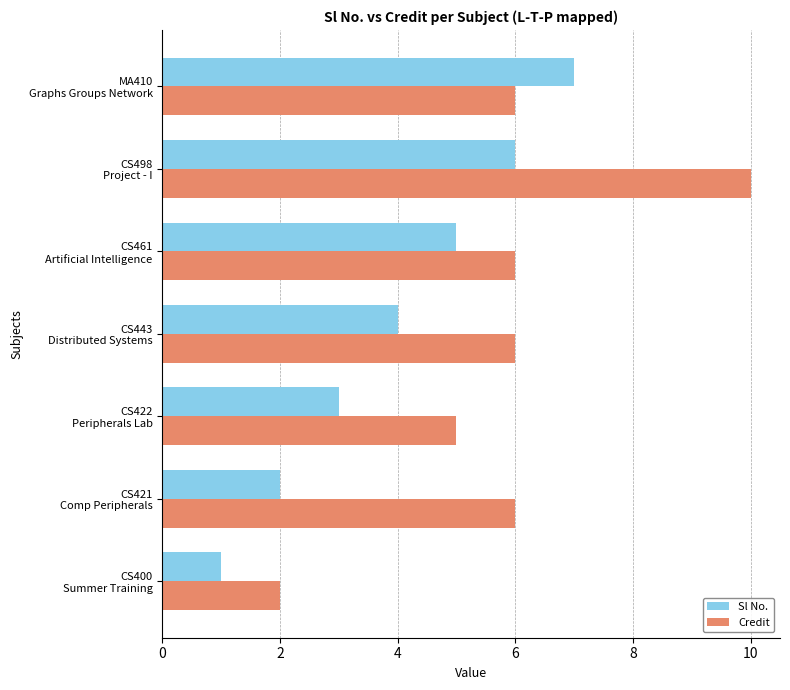

What is the highest value of the Sl No. series?

7